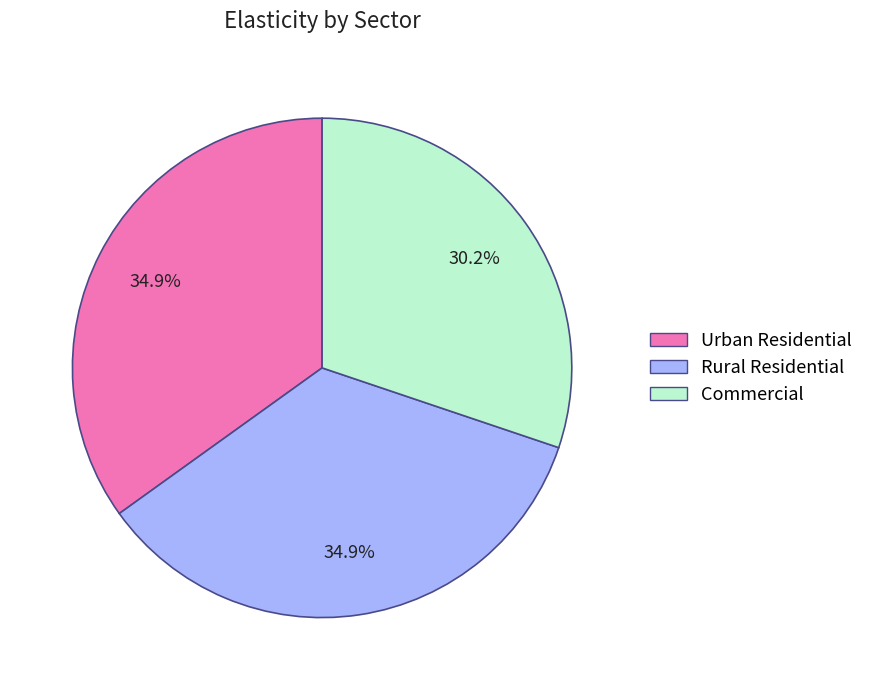

Which slice is the smallest?

Commercial